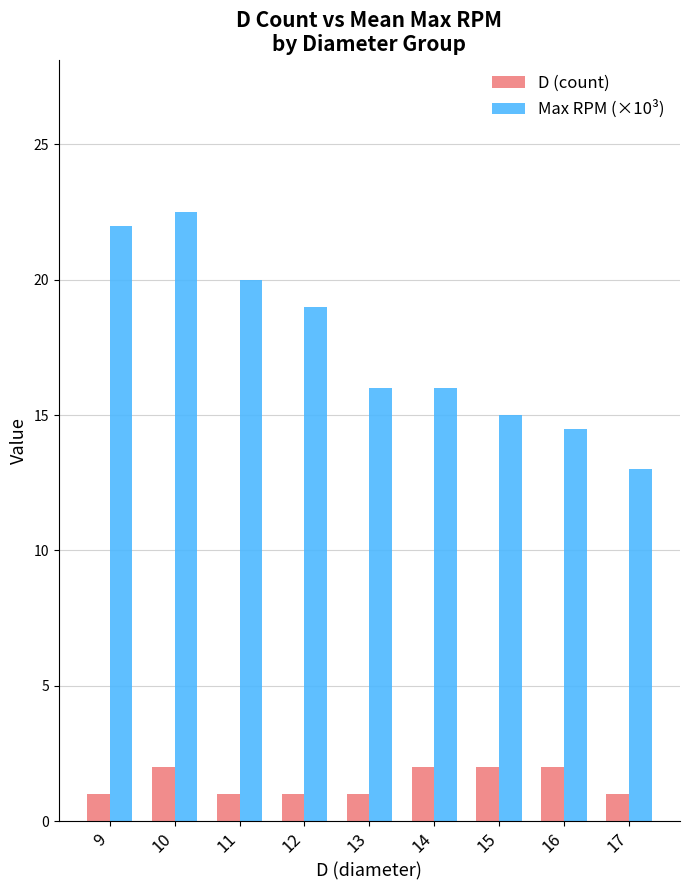

Is it true that Max RPM (×10³) equals 22.0 at 9?

True